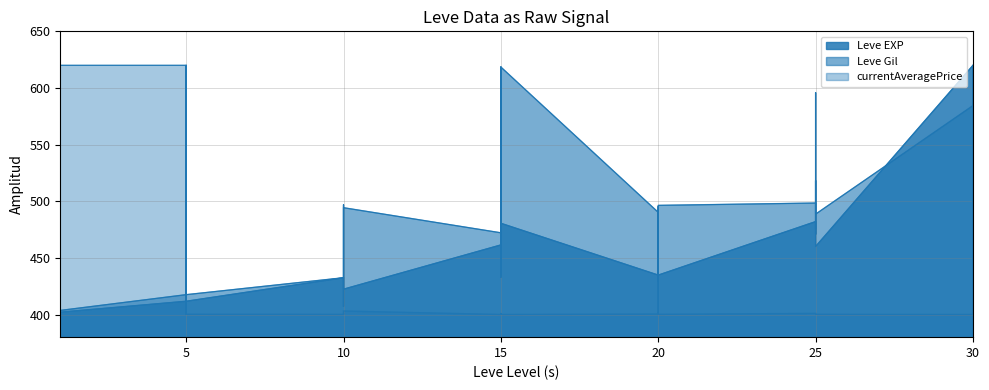

What is the average value of the Leve Gil series?

469.6